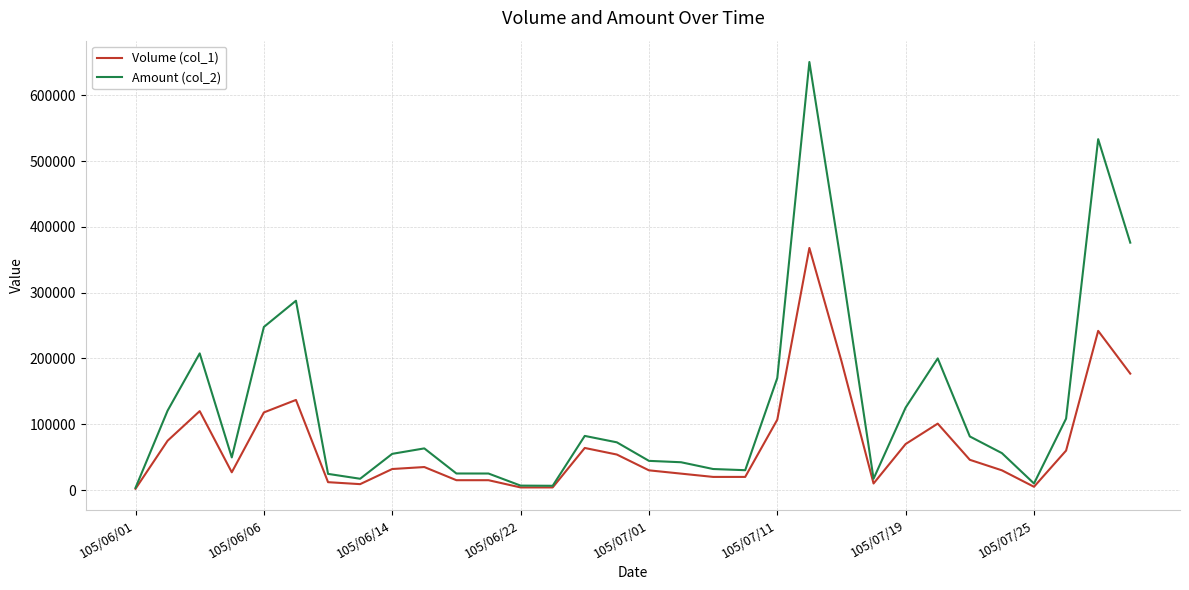

Does the chart have visible grid lines?

Yes